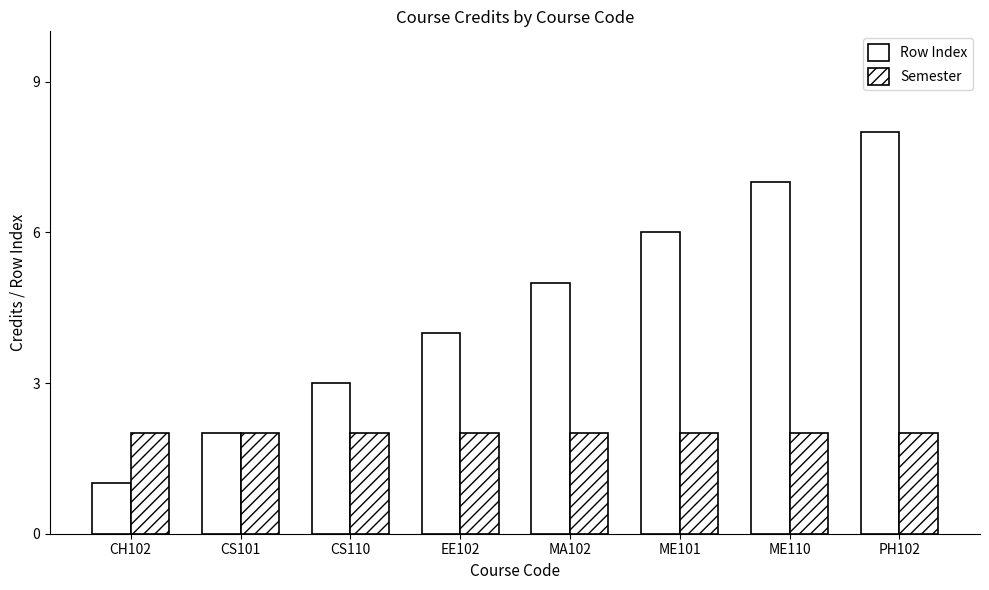

What position from the left is CS101?

2